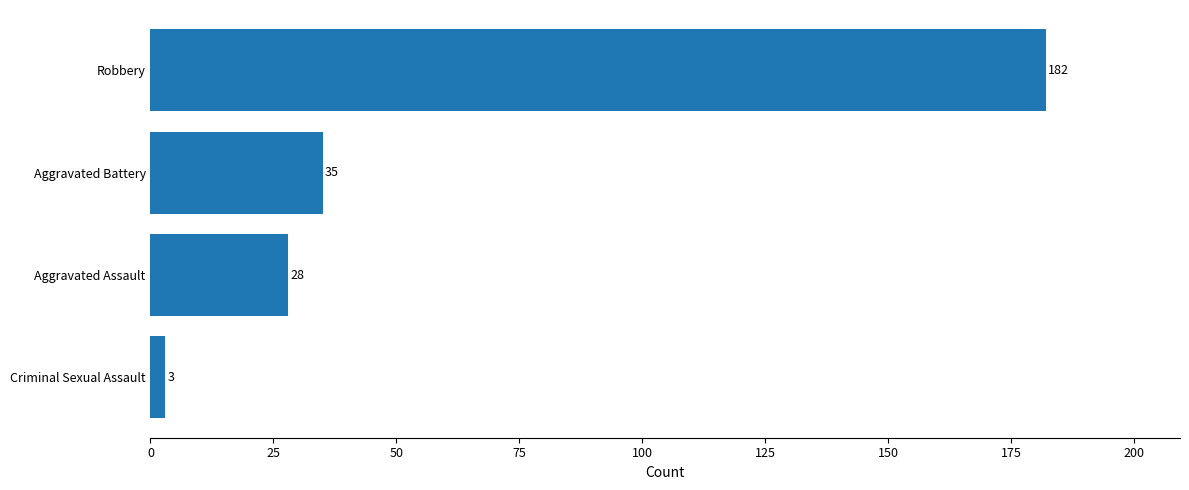

Where is the data nearest to the value 92?

Aggravated Battery